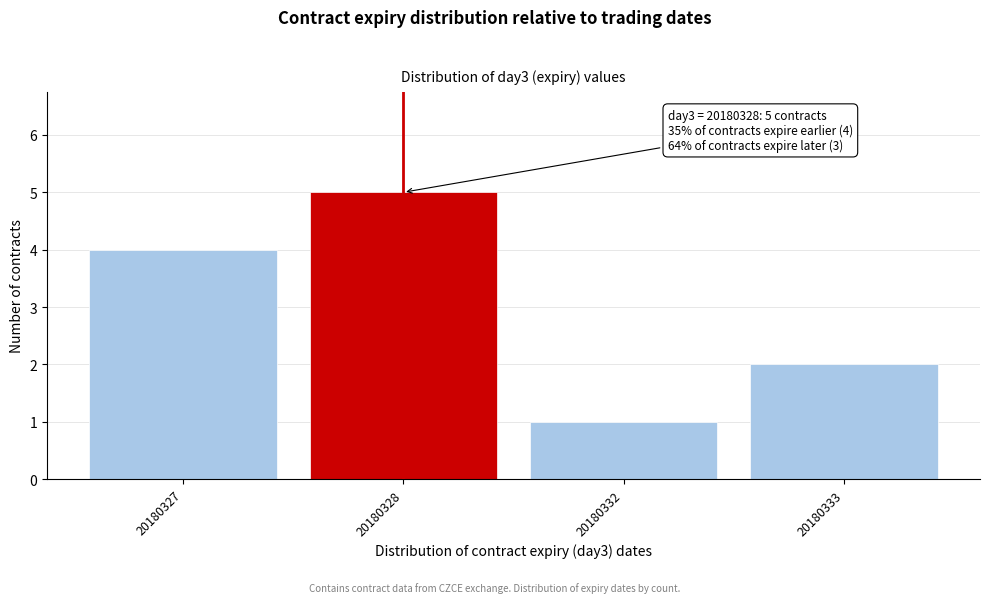

Reading right to left, what are all the values shown in this chart?

2	1	5	4